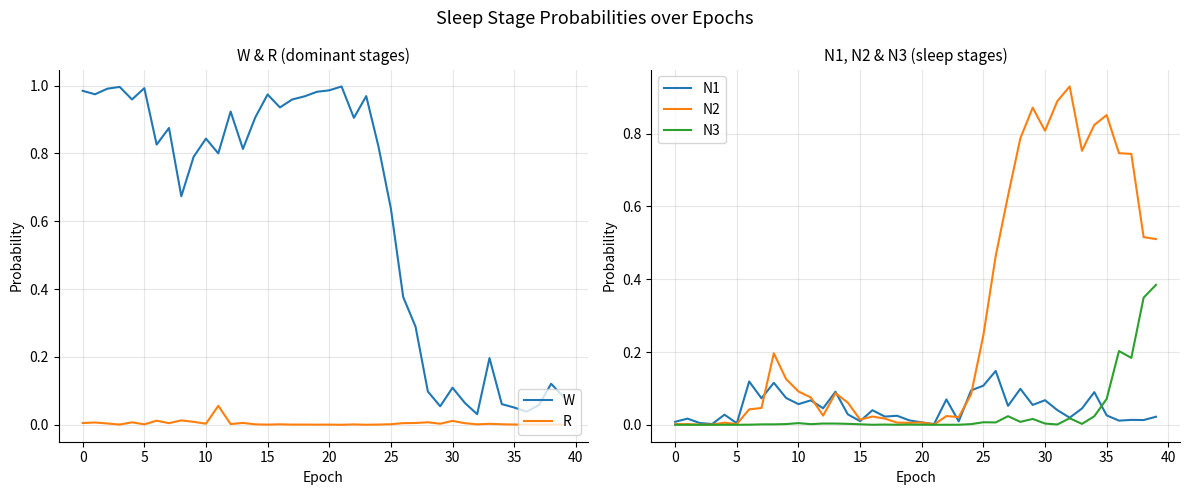

What is the sum of all W values?

25.1